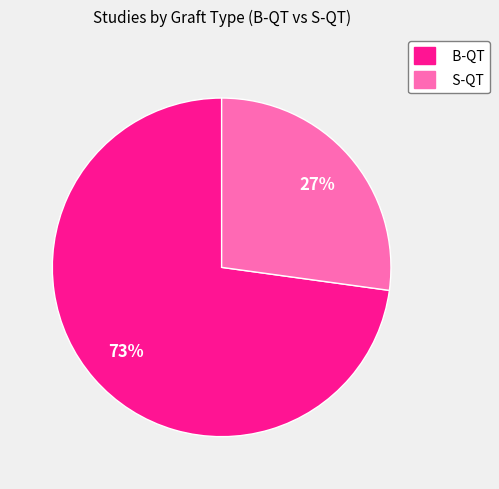

What percentage is the B-QT slice, to the nearest percent?

73%